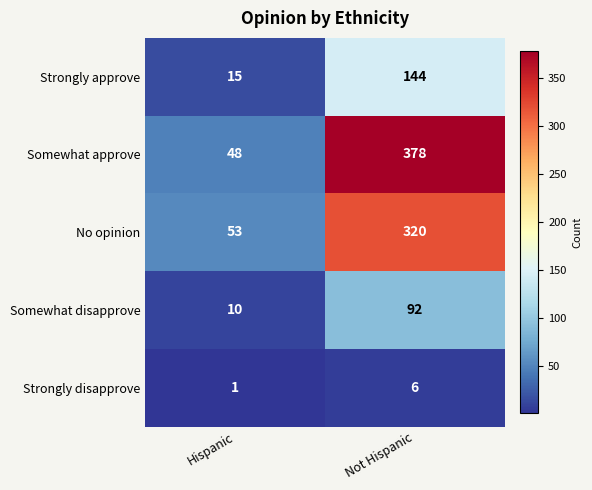

Reading left to right, list all the values displayed in this chart.

Strongly approve: Hispanic=15	Not Hispanic=144
Somewhat approve: Hispanic=48	Not Hispanic=378
No opinion: Hispanic=53	Not Hispanic=320
Somewhat disapprove: Hispanic=10	Not Hispanic=92
Strongly disapprove: Hispanic=1	Not Hispanic=6